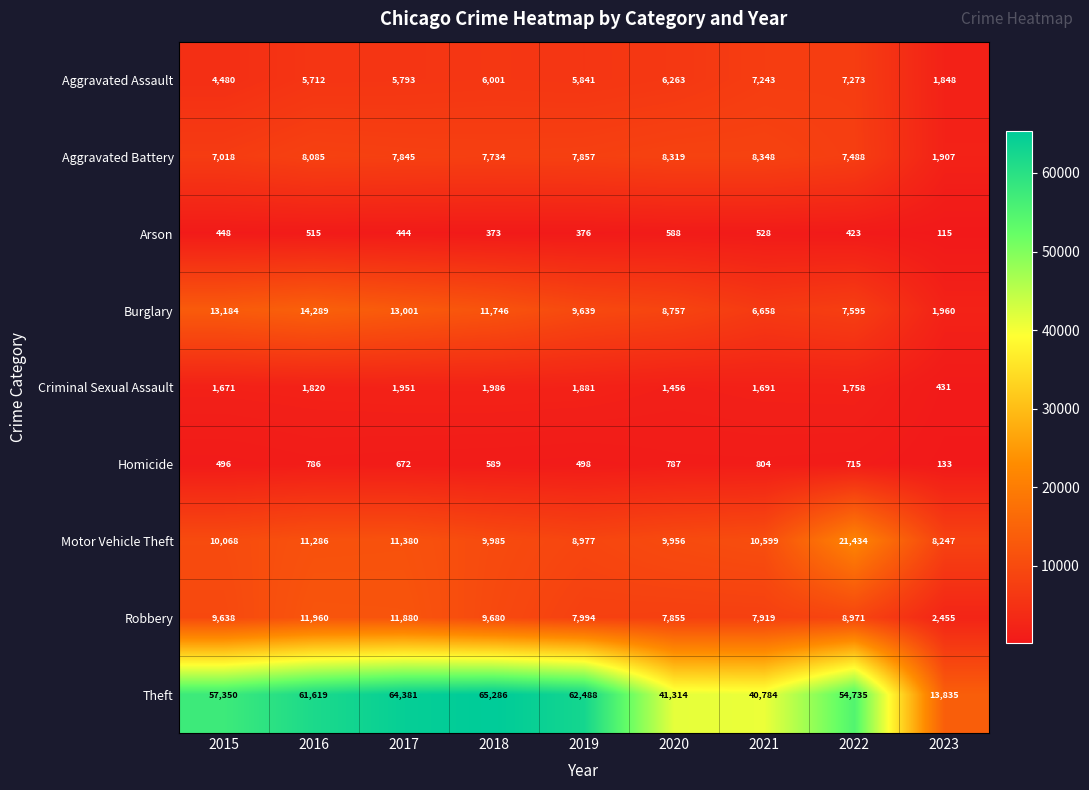

What is the sum of all Homicide values?

5480